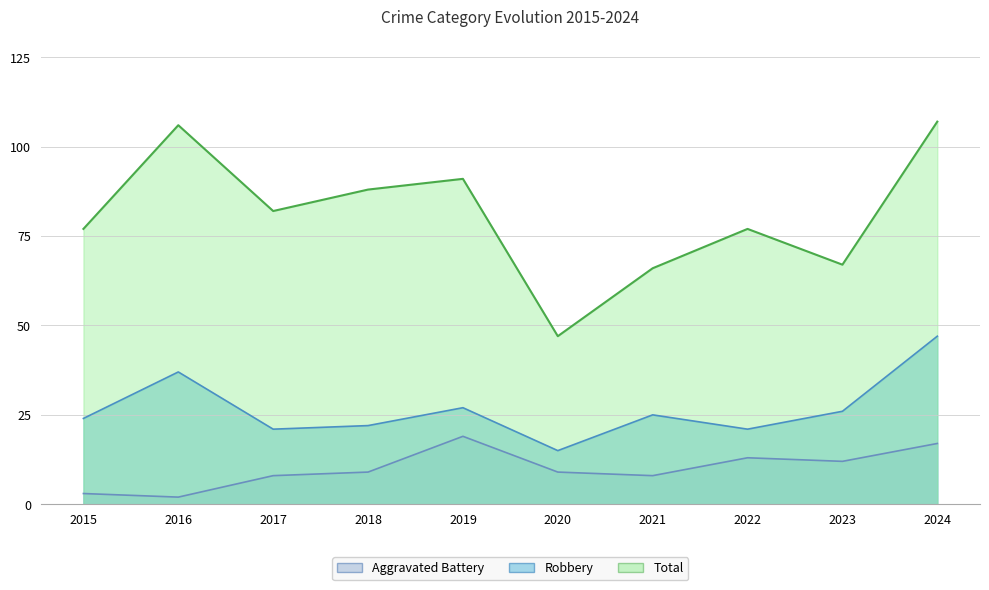

Rank the series by their average value, from lowest to highest.

Aggravated Battery, Robbery, Total